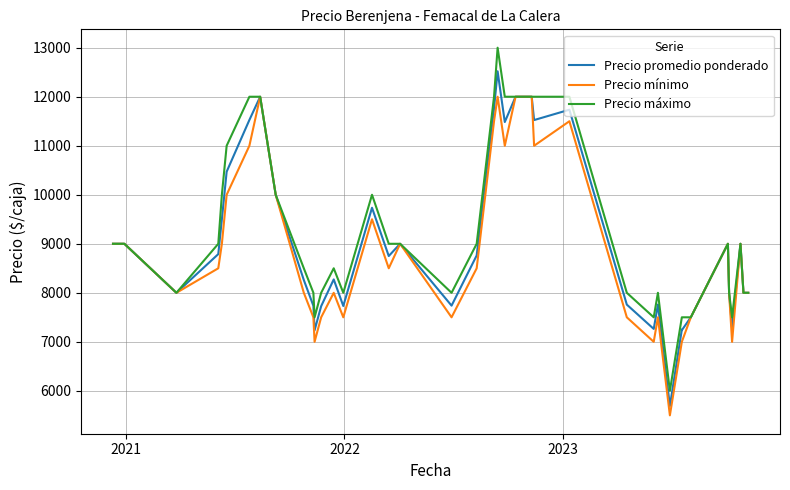

True or false: Precio máximo and Precio mínimo intersect in this chart.

False